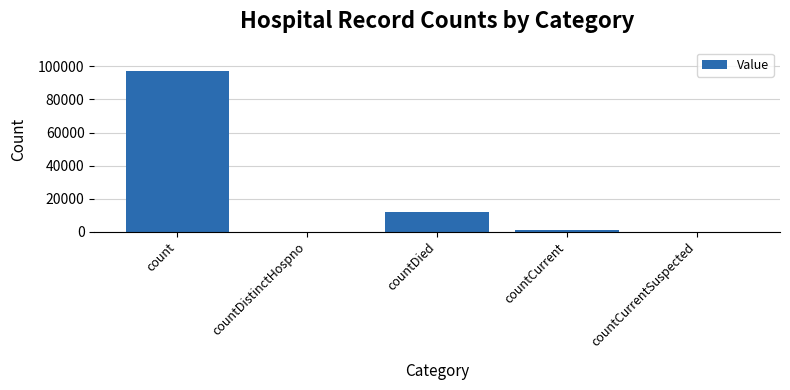

Does the chart contain stacked bars?

No